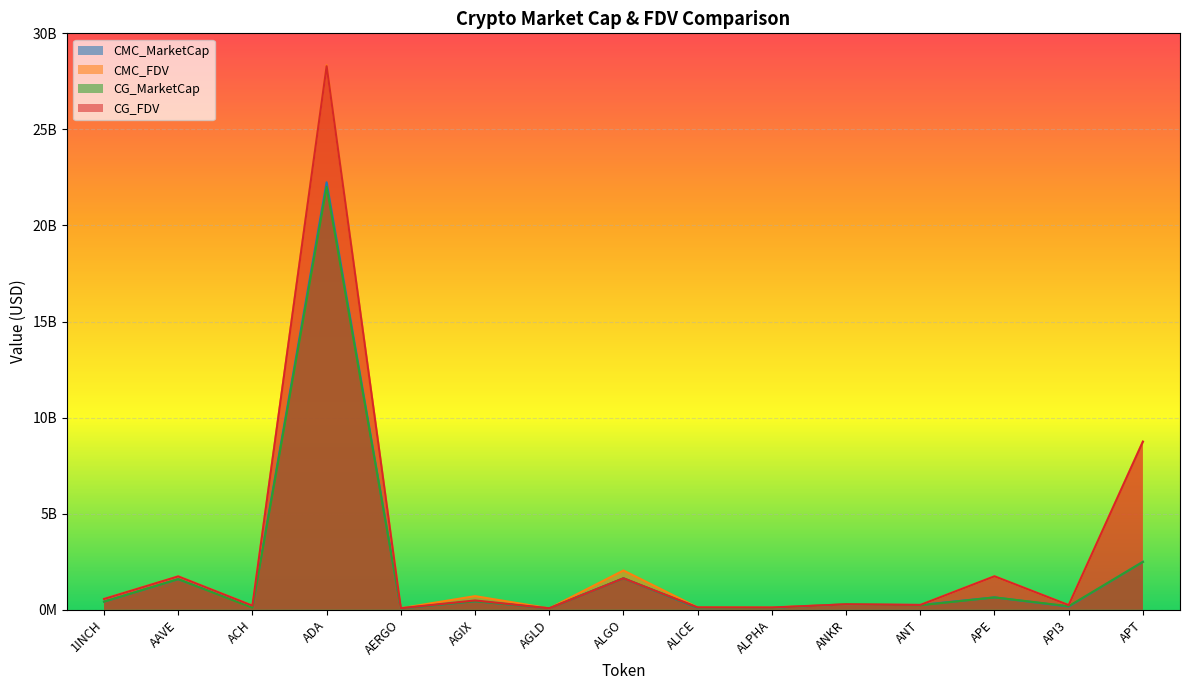

Which series has the largest range (max minus min)?

CMC_FDV